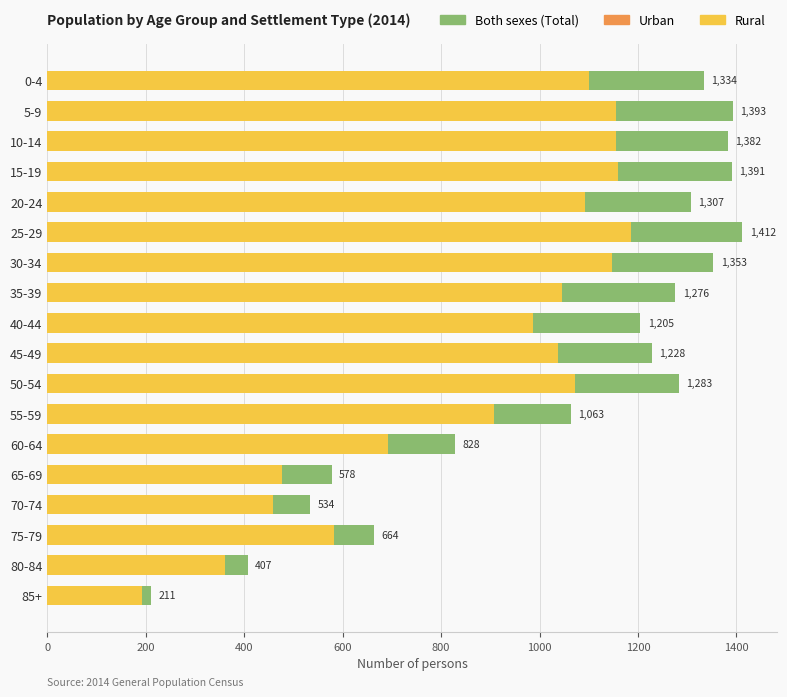

True or false: Urban has a value of 63 at 80-84.

False